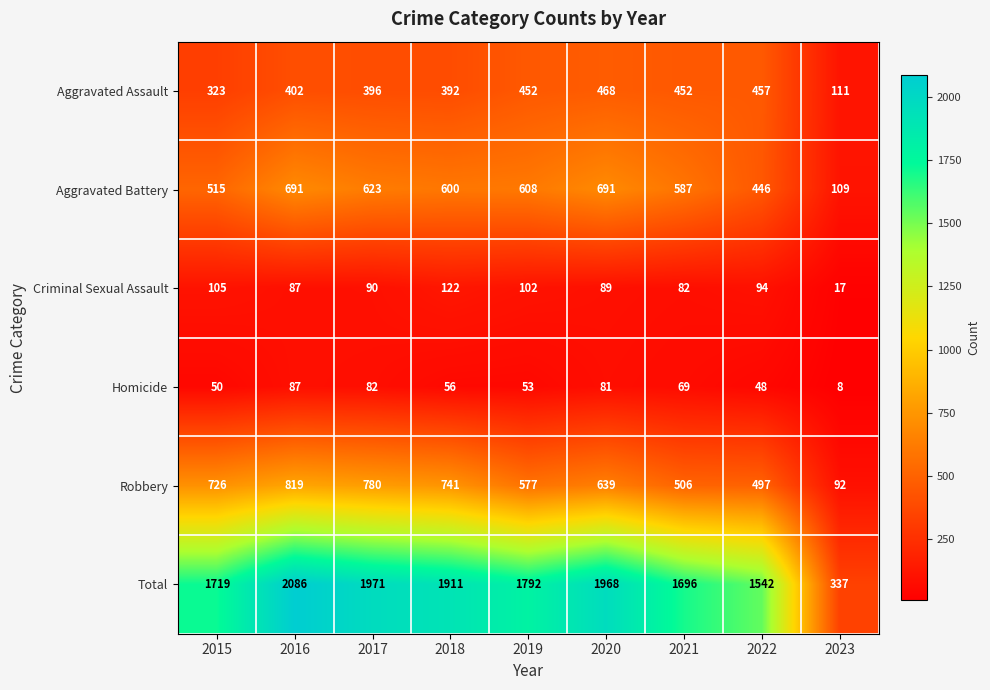

What is the difference between the maximum and minimum values in the Robbery series?

727